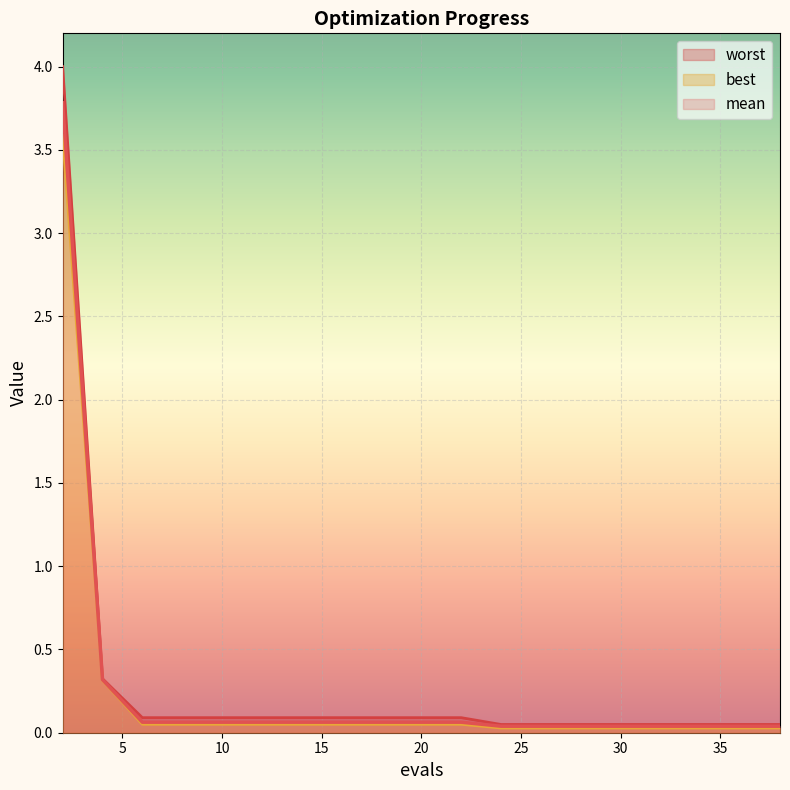

What is the average value of the best series?

0.2